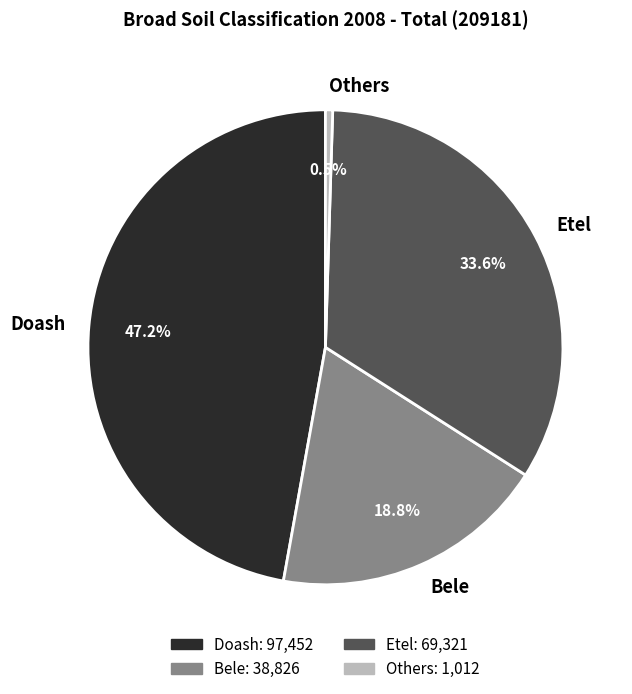

Does Etel account for over 50% of the chart?

No